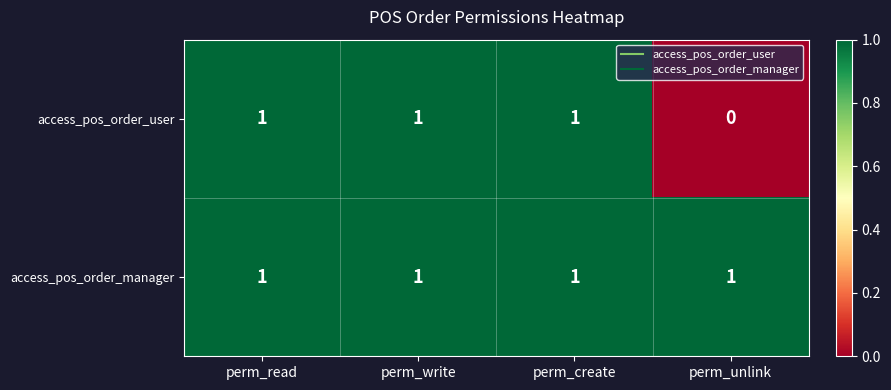

Which series has the largest total across all categories?

access_pos_order_manager